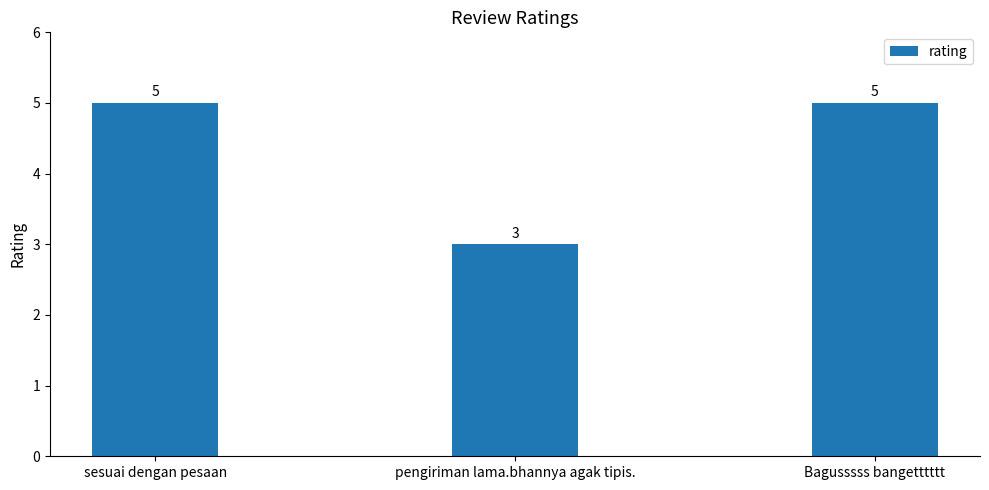

The value at sesuai dengan pesaan is 2. True or false?

False